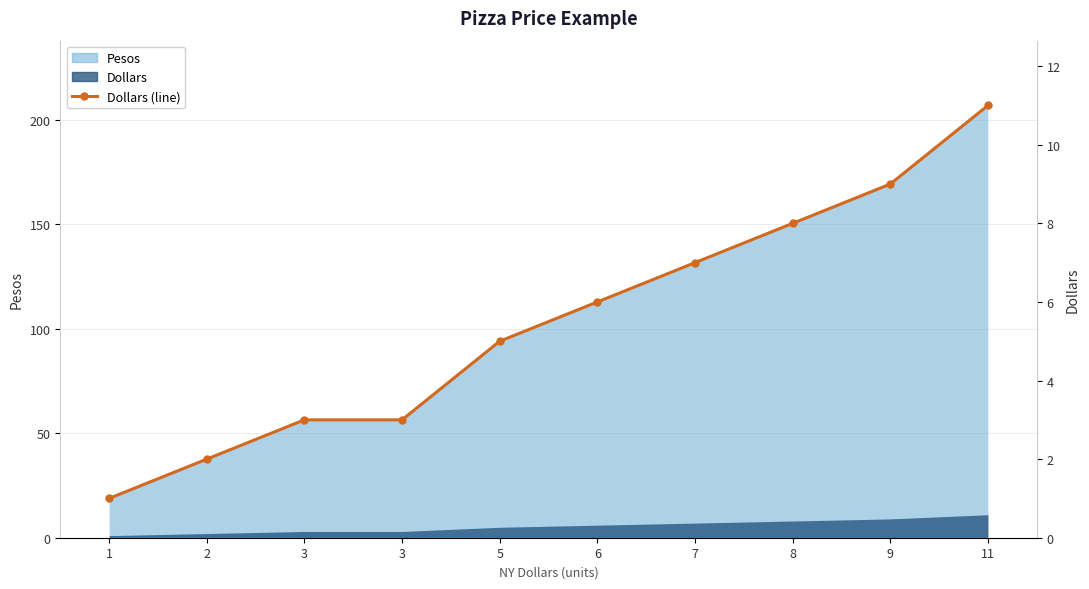

Reading right to left, transcribe all the data shown in this chart.

11	9	8	7	6	5	3	3	2	1